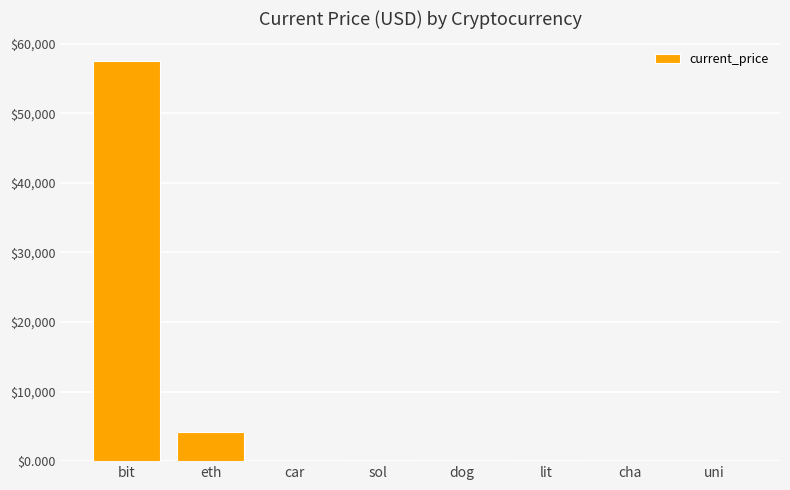

What is the ratio of the value at cha to the value at lit?

0.1